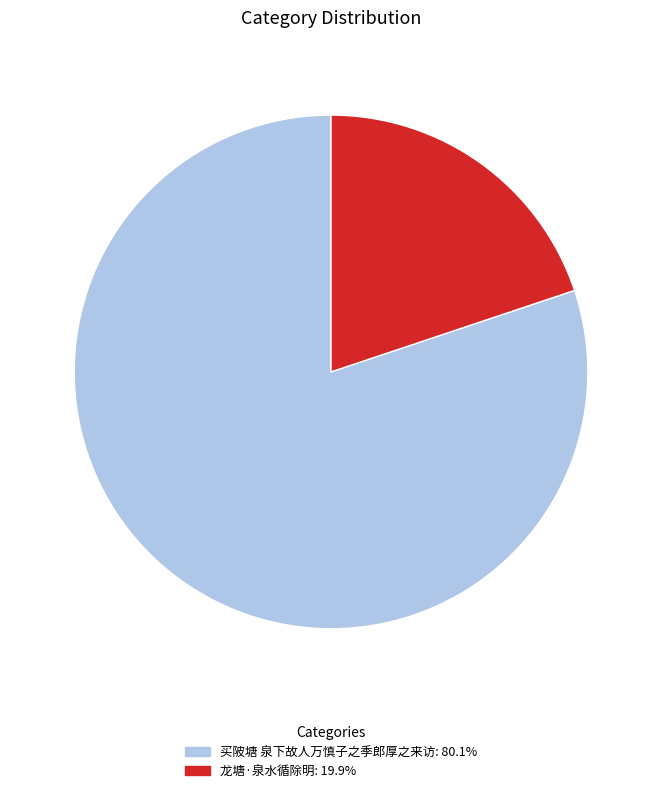

Rank the categories by value from lowest to highest.

龙塘·泉水循除明, 买陂塘 泉下故人万慎子之季郎厚之来访